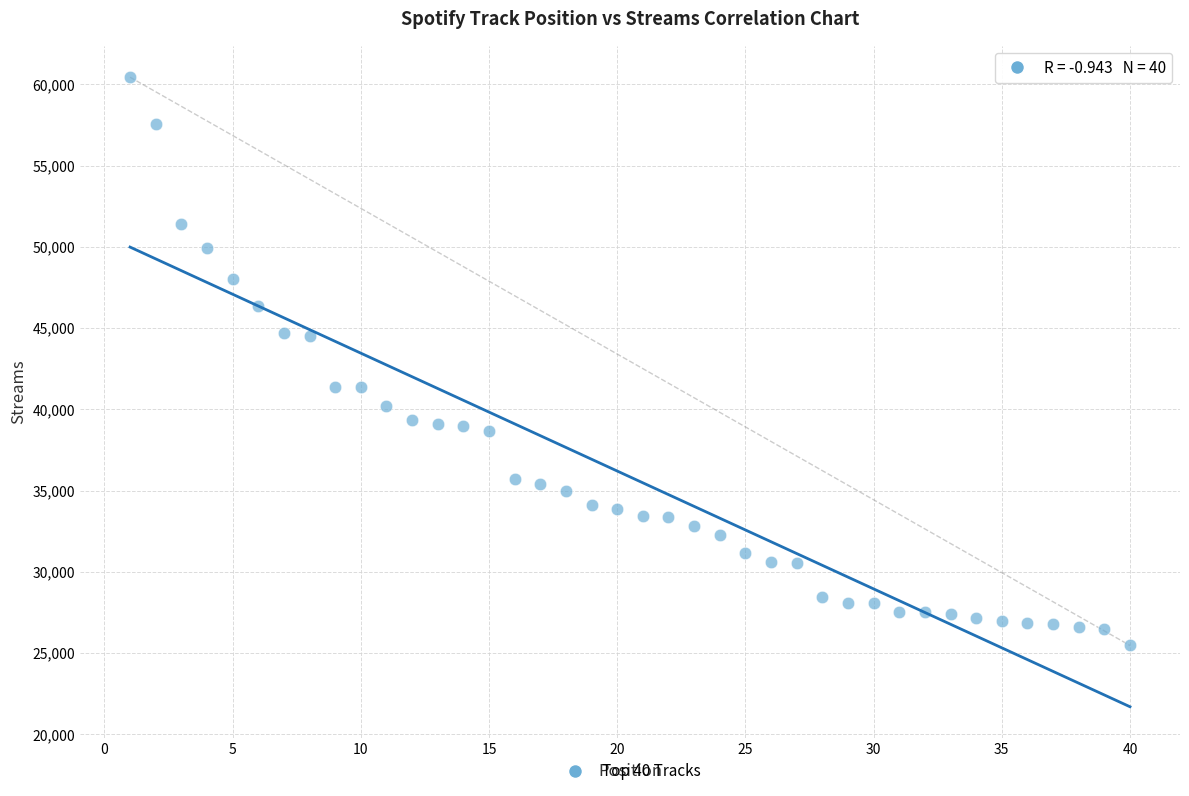

What is the range of X values (max minus min)?

39